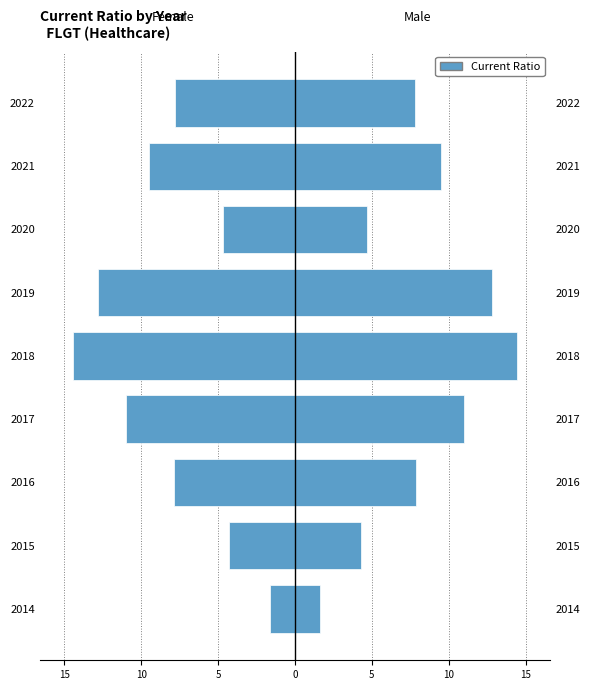

How many bars are there in total?

18